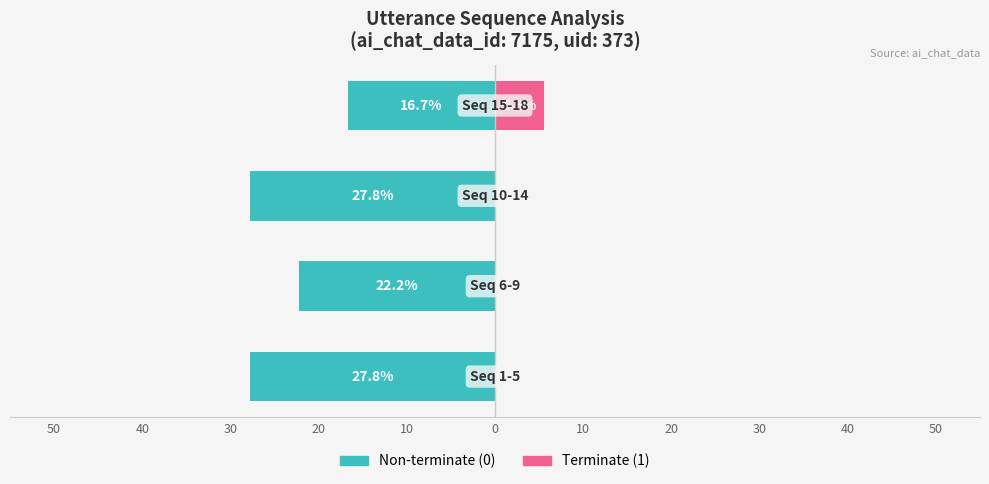

Rank the series by their maximum value, from lowest to highest.

Non-terminate (0), Terminate (1)